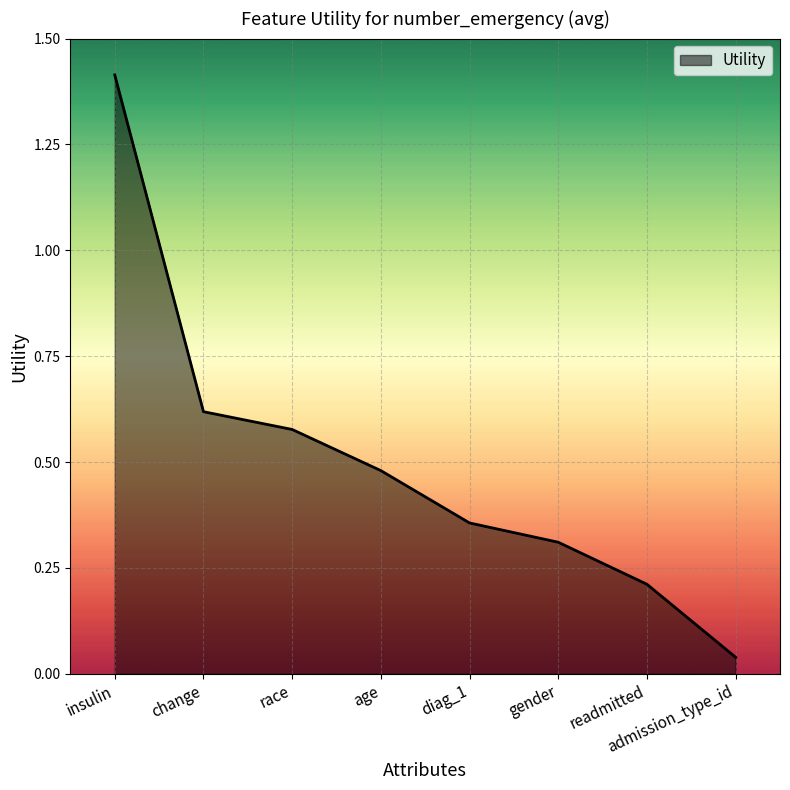

True or false: the data has more than 0 interior local peaks.

False